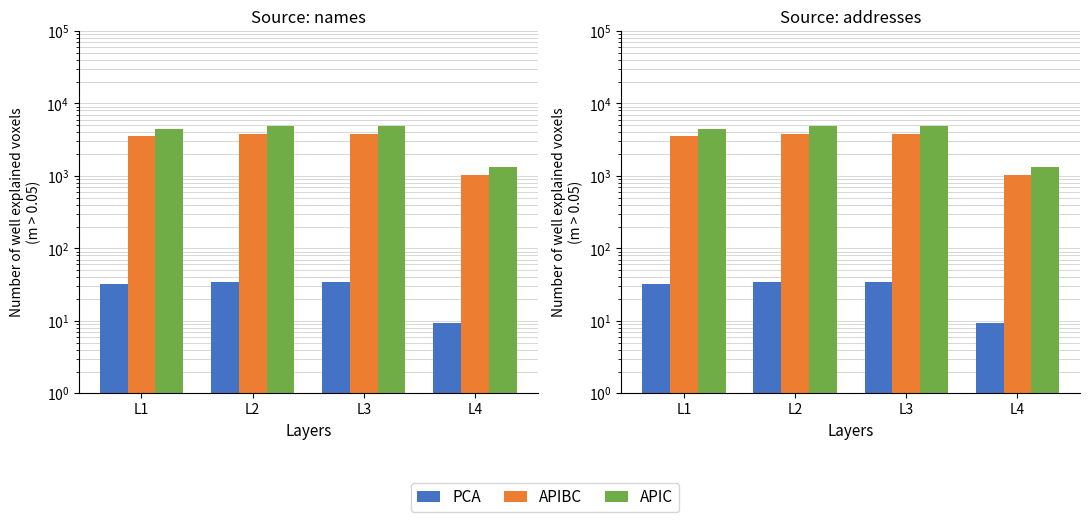

Is the value of APIBC at L3 greater than the value of PCA at L2?

Yes